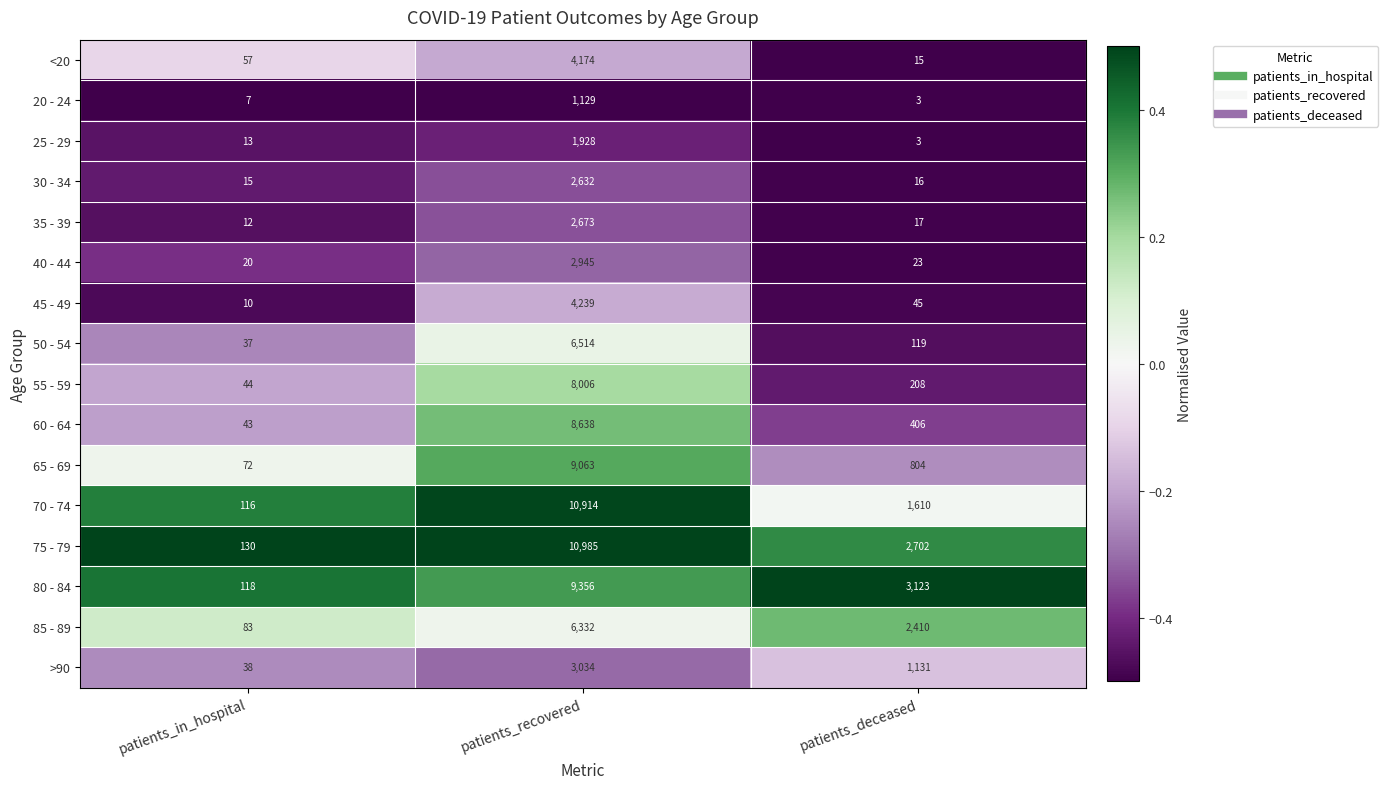

What is the minimum value shown in the chart?

3